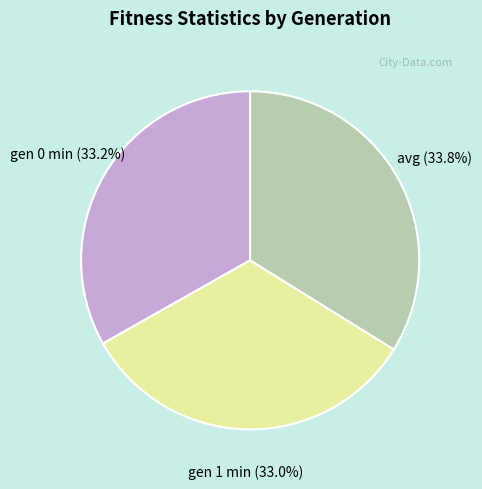

Which category has the biggest portion of the pie?

avg